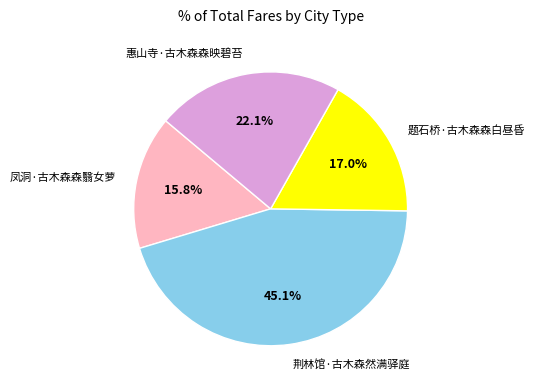

Approximately how many times larger is the value at 惠山寺·古木森森映碧苔 compared to 题石桥·古木森森白昼昏?

1.3